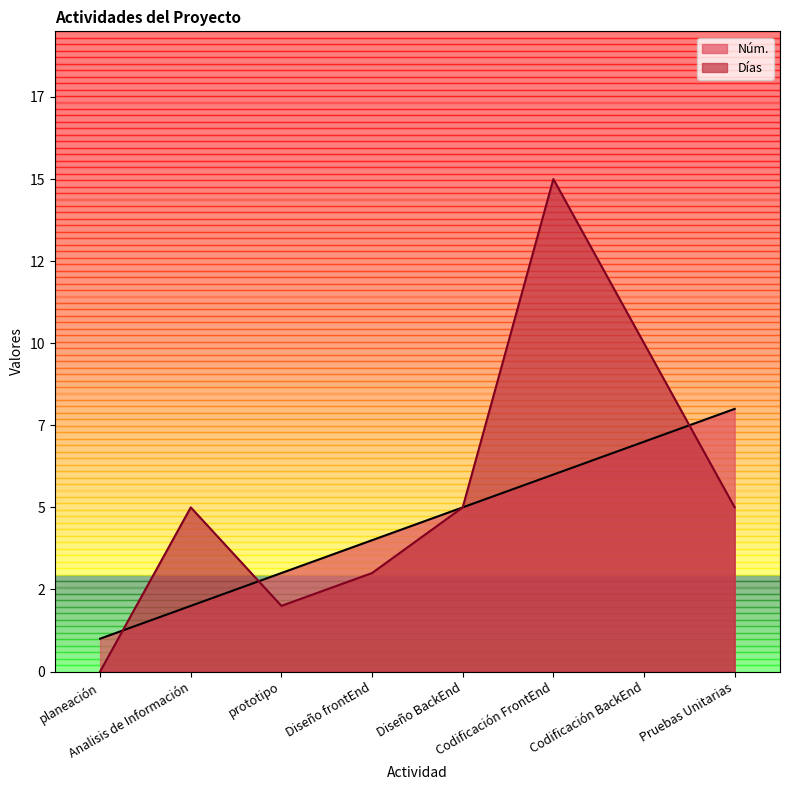

What is the approximate value of Núm. at Pruebas Unitarias?

8